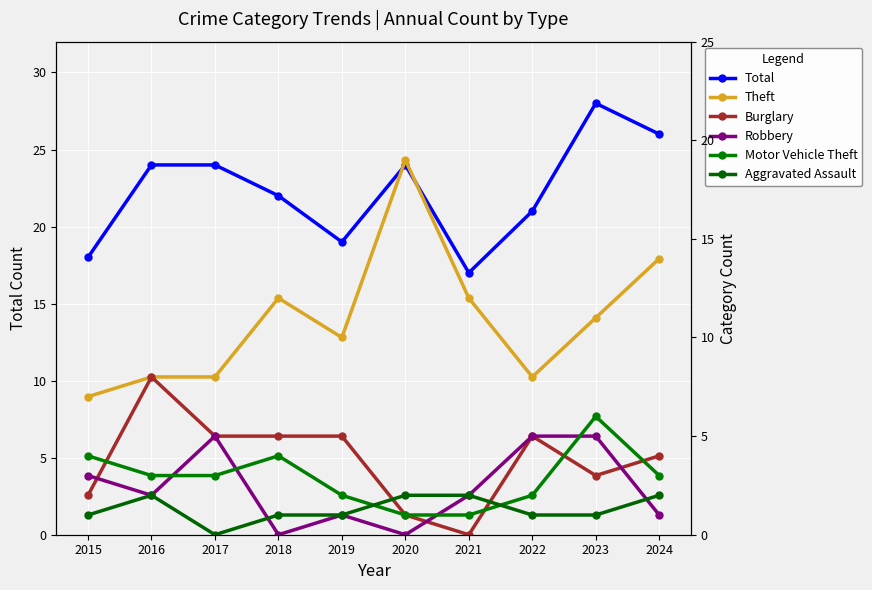

At which category does Burglary reach its first local valley?

2021